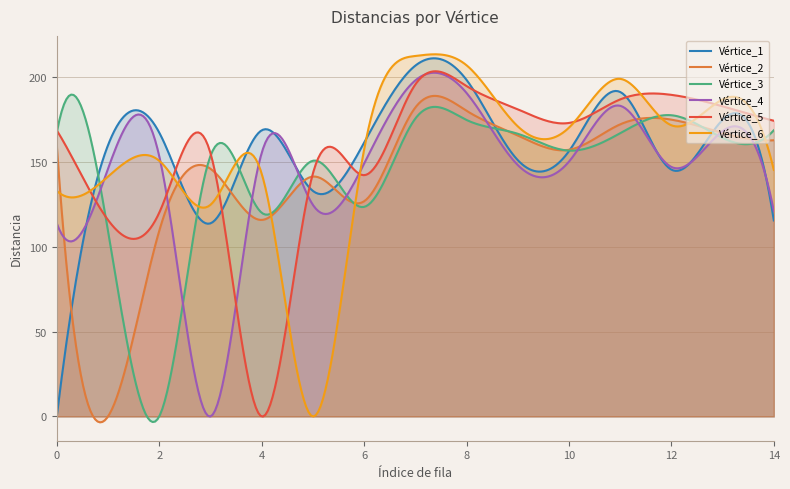

How many positive values does the Vértice_6 series have?

14